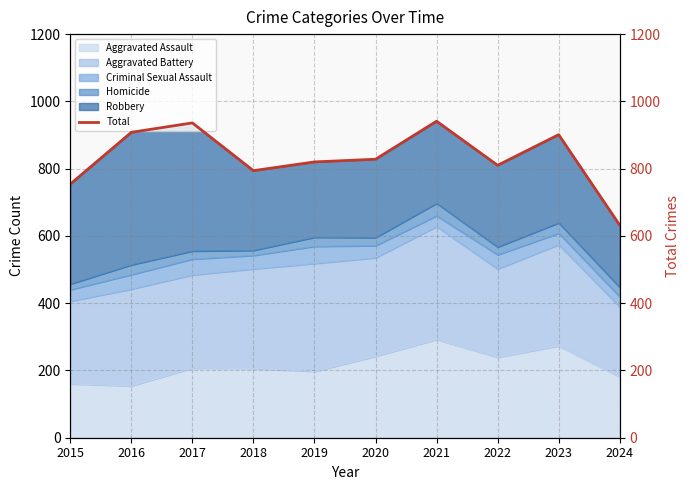

What is the minimum value shown in the chart?

632